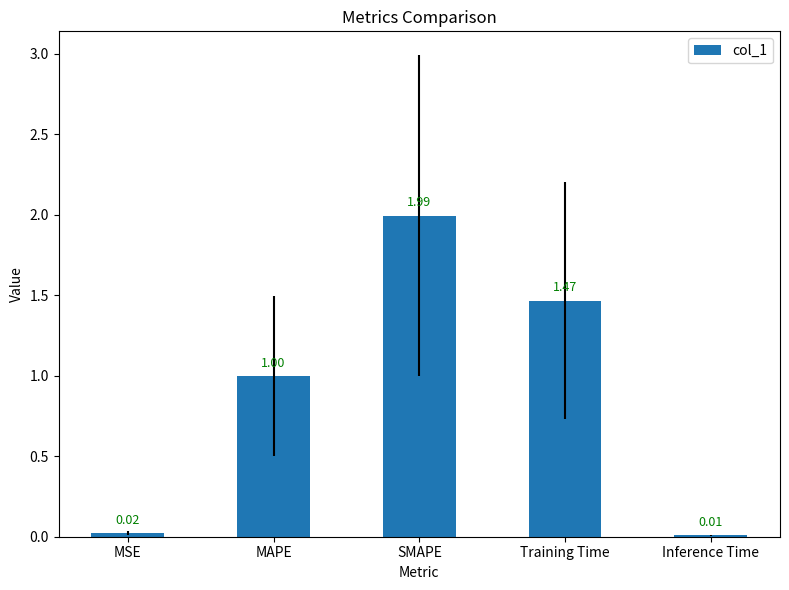

Are the bars horizontal?

No